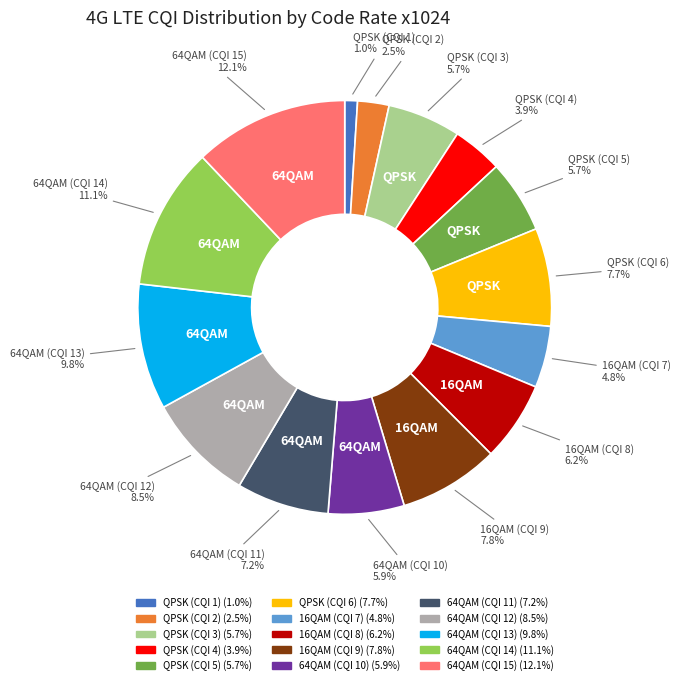

Between QPSK (CQI 5) and 16QAM (CQI 7), which is larger?

QPSK (CQI 5)